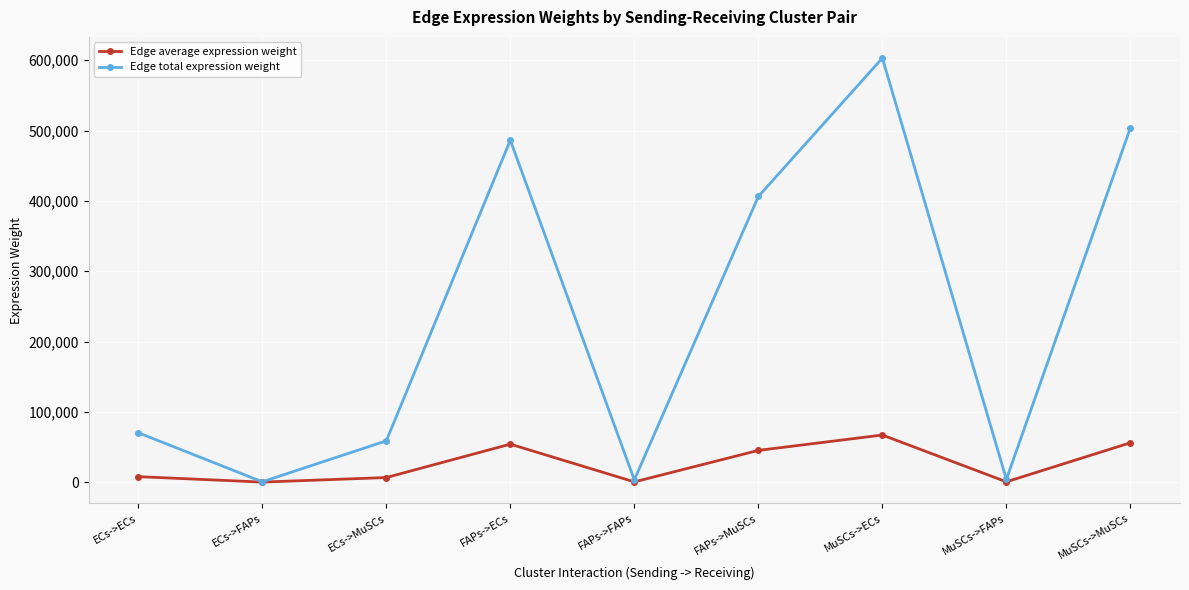

Rank the series by their average value, from highest to lowest.

Edge total expression weight, Edge average expression weight